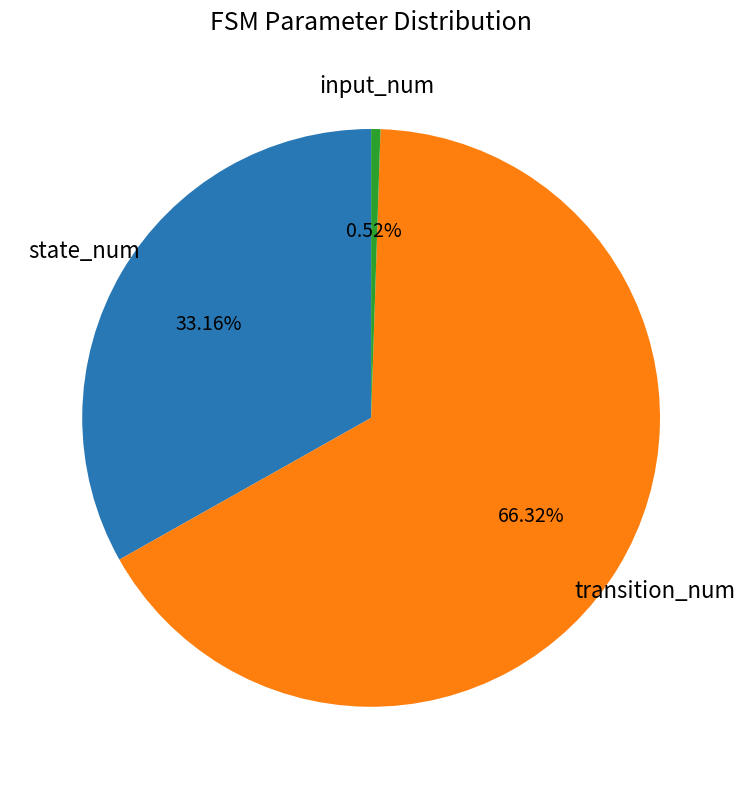

Is there a majority slice in this chart?

Yes